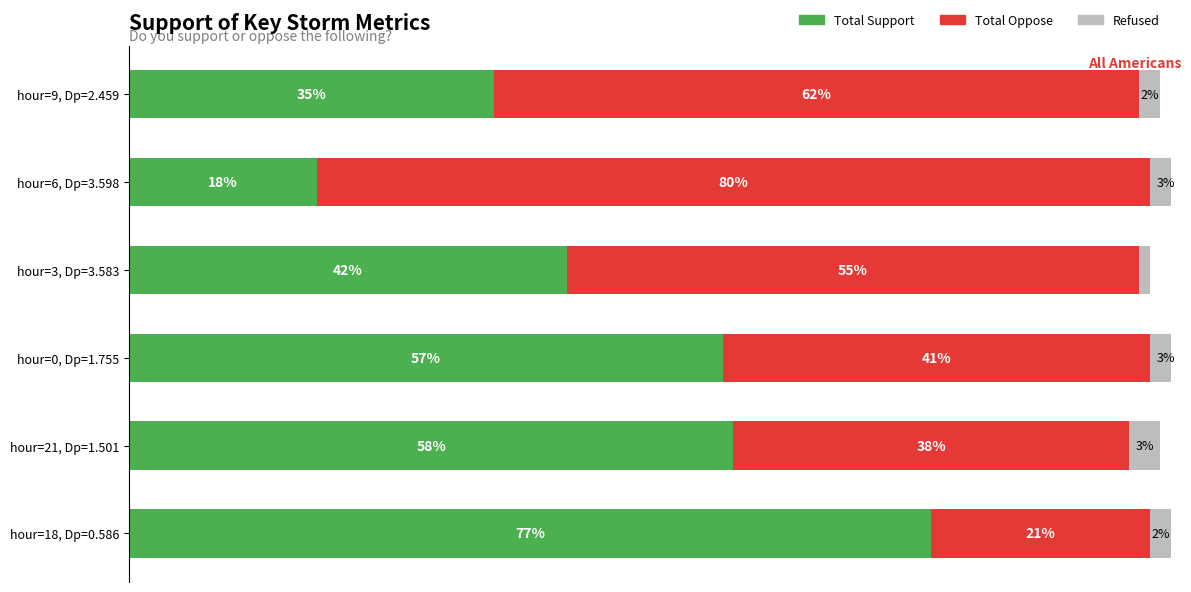

Rank the categories by Total Support value from lowest to highest.

hour=6, Dp=3.598, hour=9, Dp=2.459, hour=3, Dp=3.583, hour=0, Dp=1.755, hour=21, Dp=1.501, hour=18, Dp=0.586